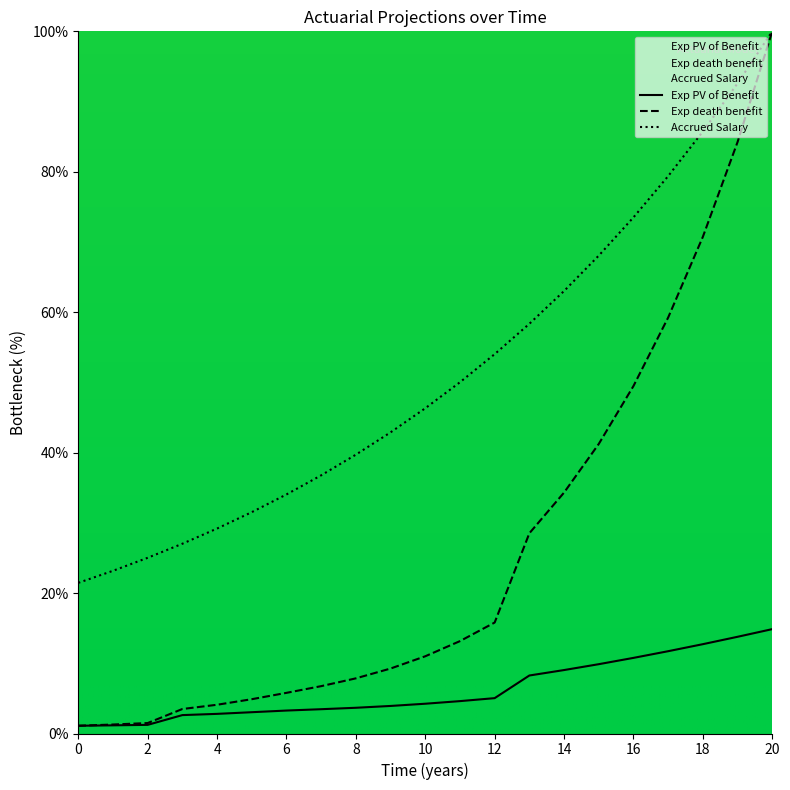

True or false: Exp death benefit and Exp PV of Benefit cross at least once.

False